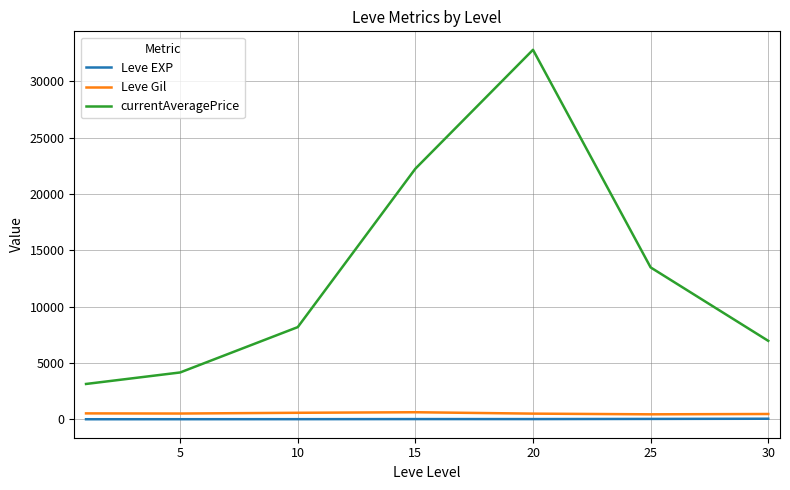

Which series has the largest total across all categories?

currentAveragePrice